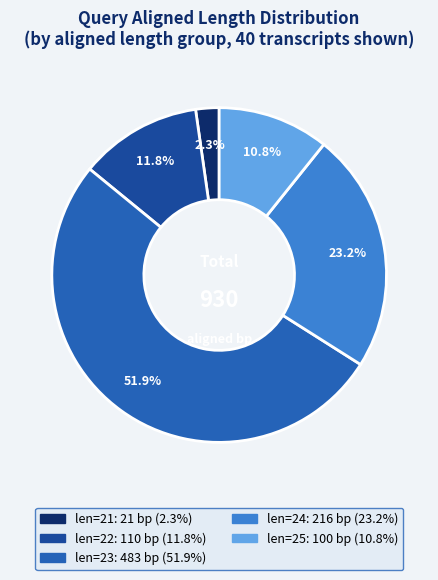

How many slices are in this pie chart?

5